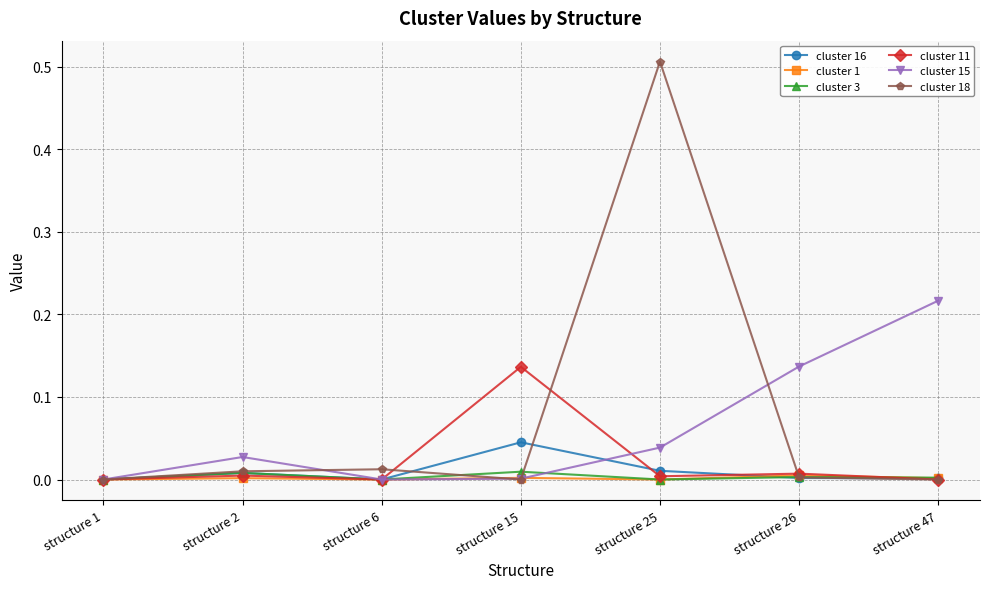

At which category is the sum across all series the highest?

structure 25